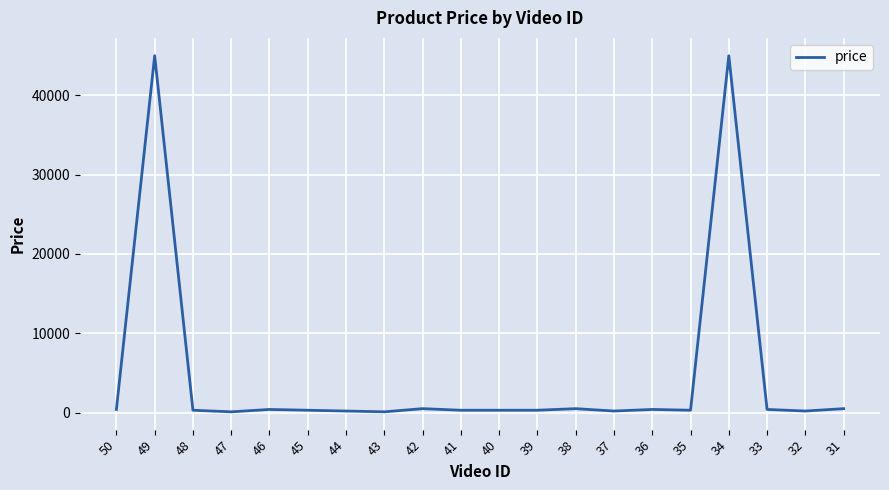

Does the chart display data point markers on the line(s)?

No